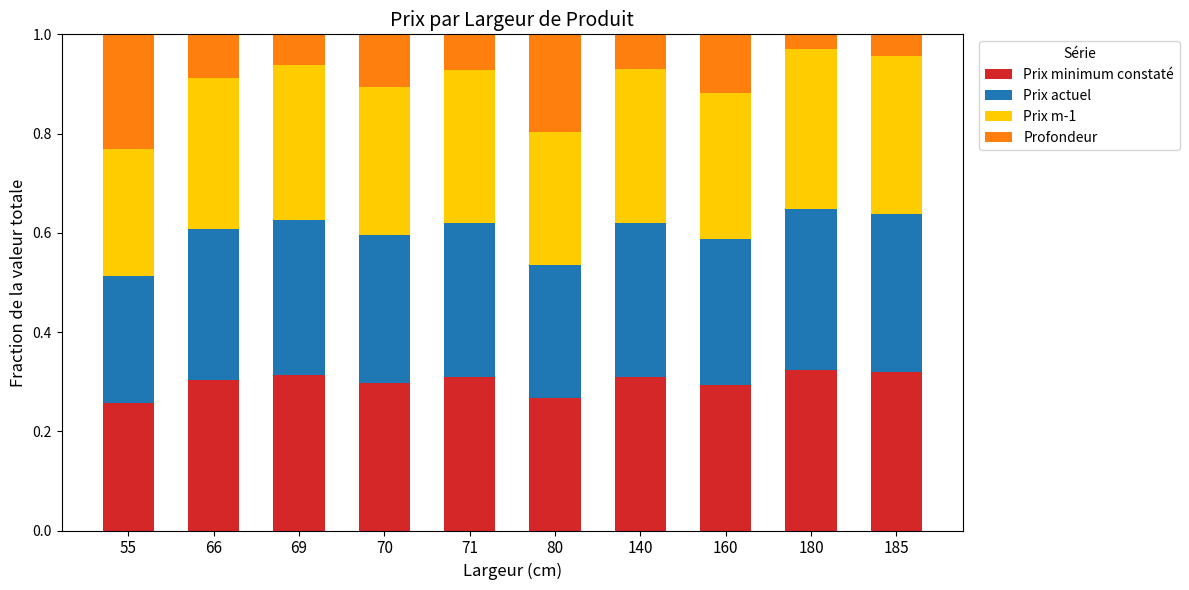

The value of Prix minimum constaté at 160 is 0.3. True or false?

True